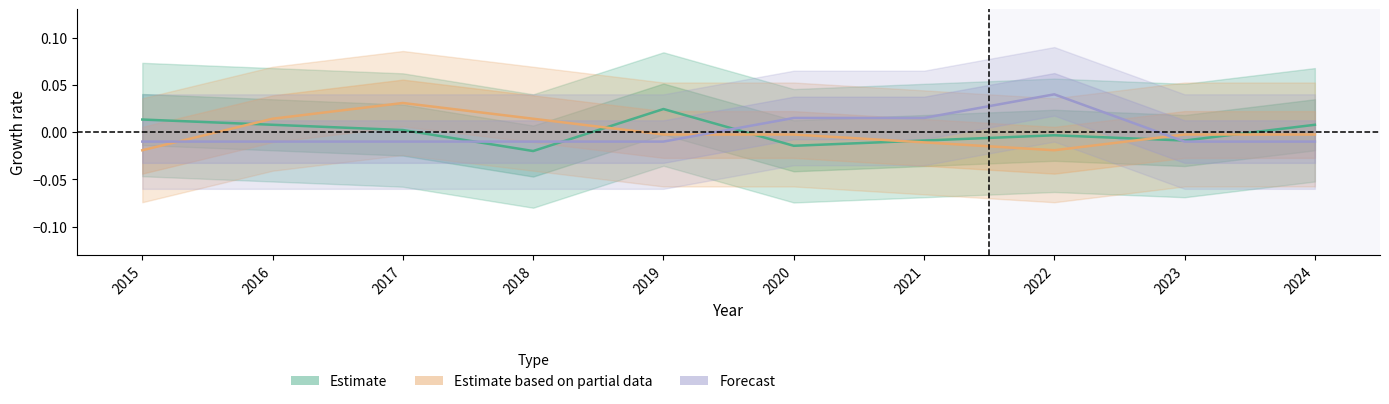

Between 2016 and 2022, which series saw the biggest shift?

Forecast